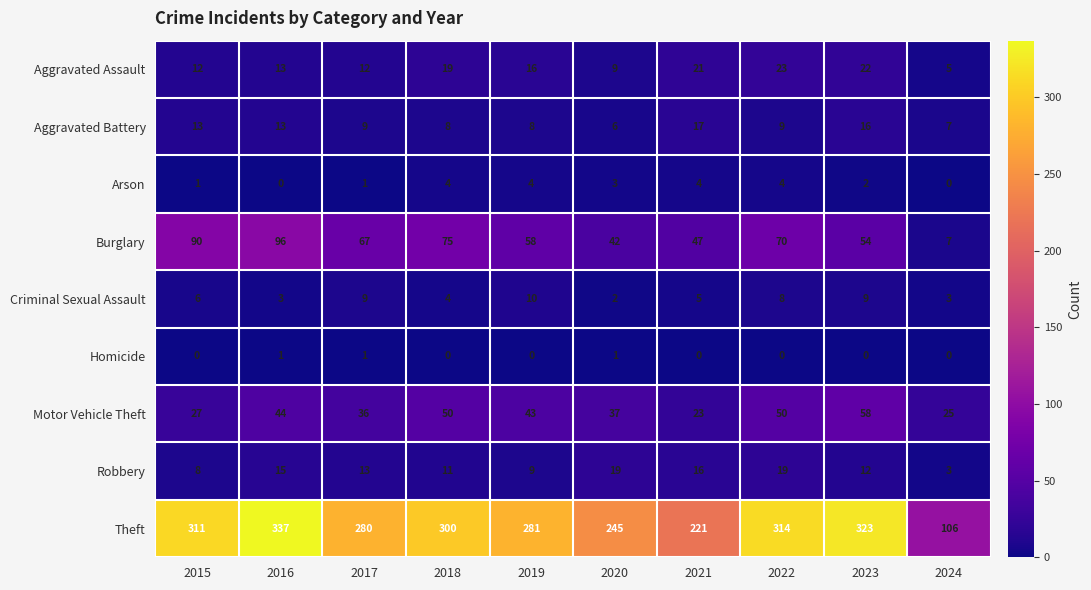

Count the number of categories in the chart.

10